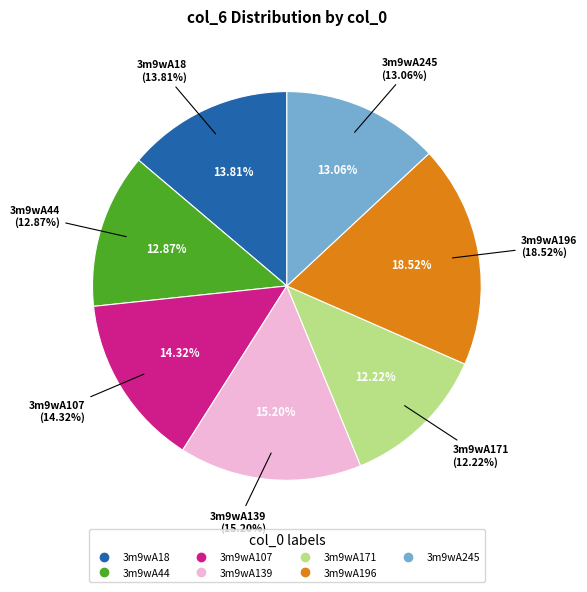

How many slices are in this pie chart?

7